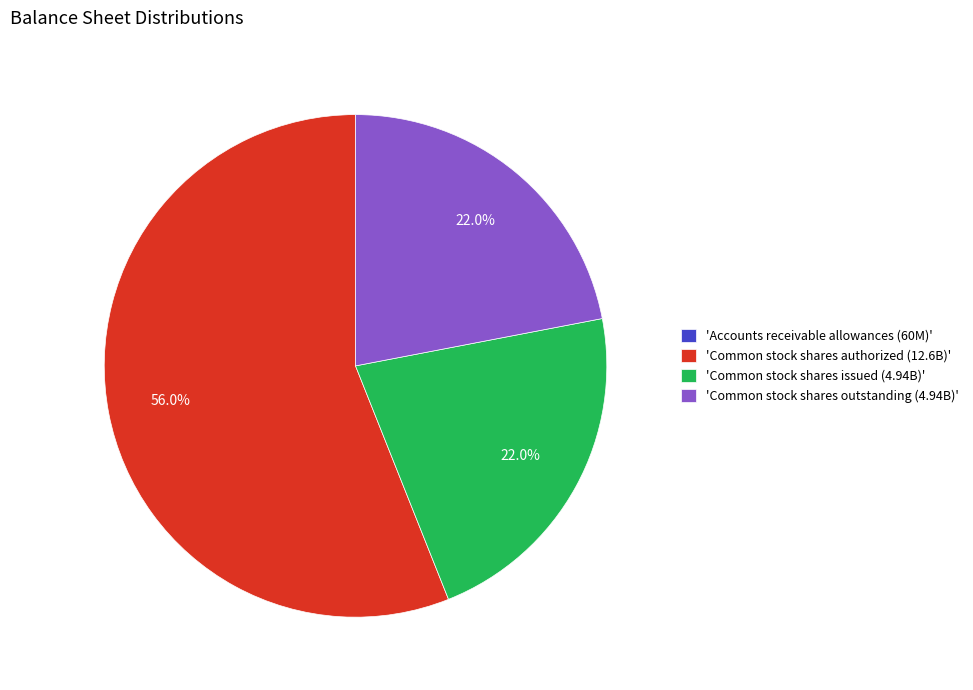

Does any single category account for the majority?

Yes